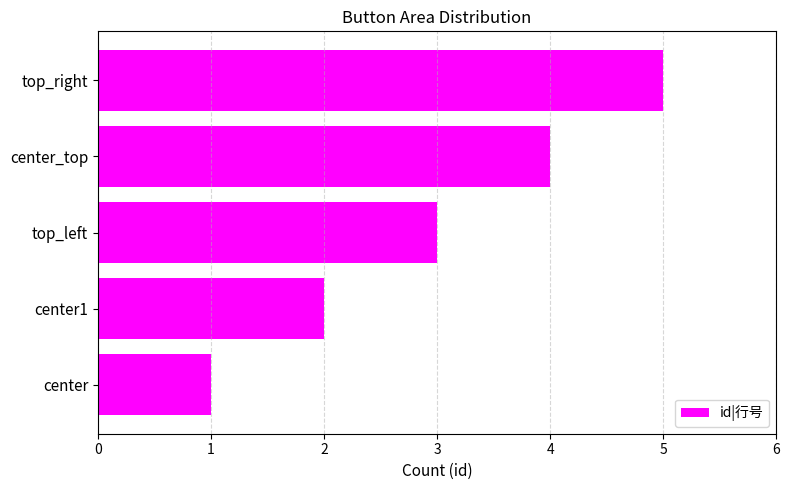

How many bars are there in total?

5